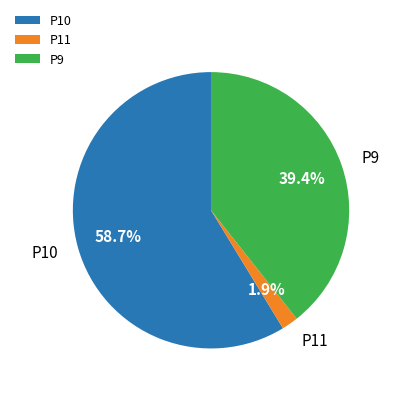

Rank the categories by value from lowest to highest.

P11, P9, P10